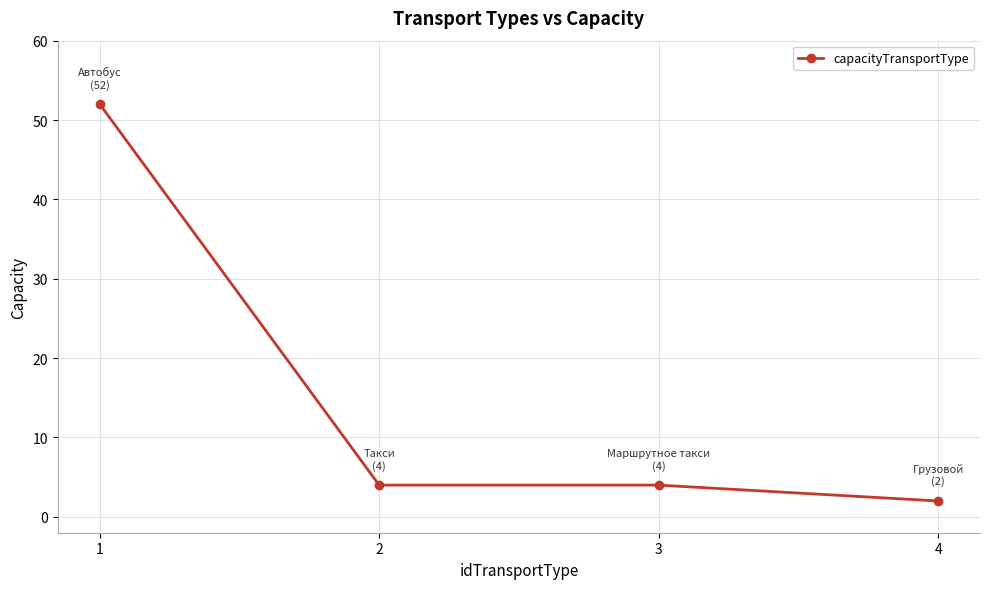

Which label corresponds to the smallest value in the chart?

4